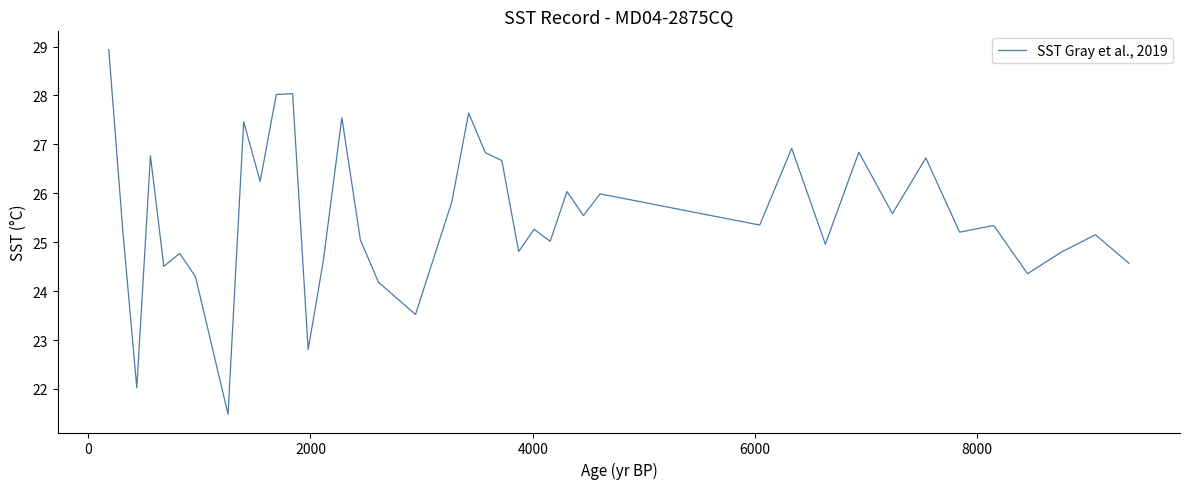

What is the difference between the maximum and minimum values?

7.5